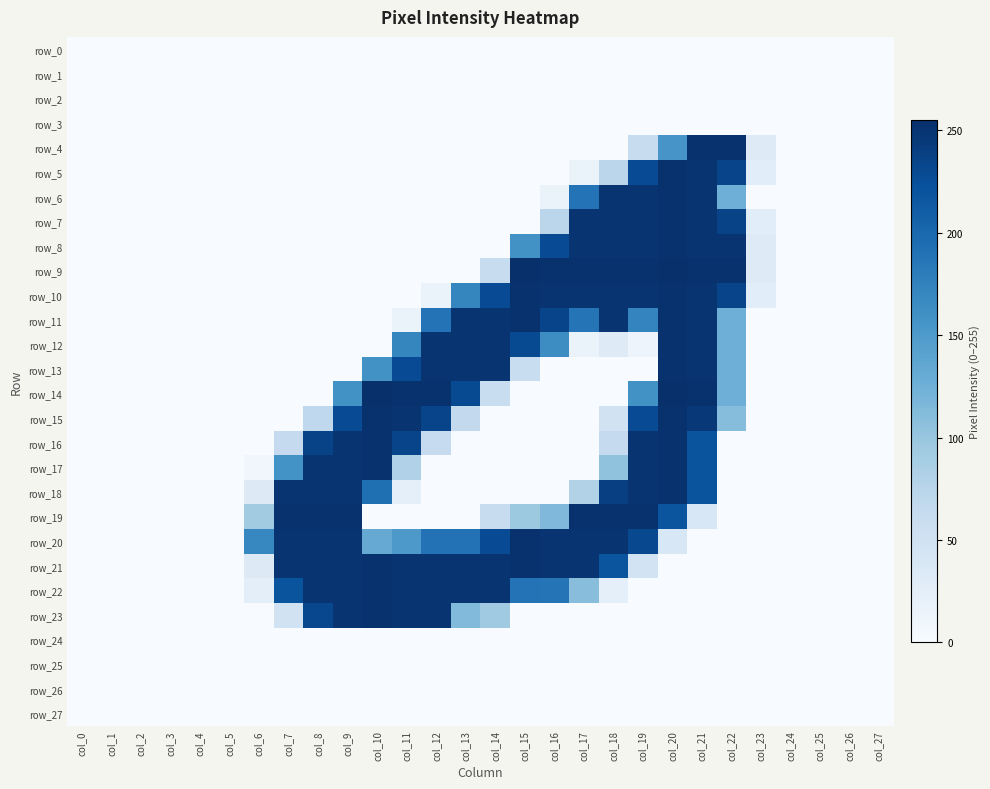

Which series has the largest total across all categories?

row_20